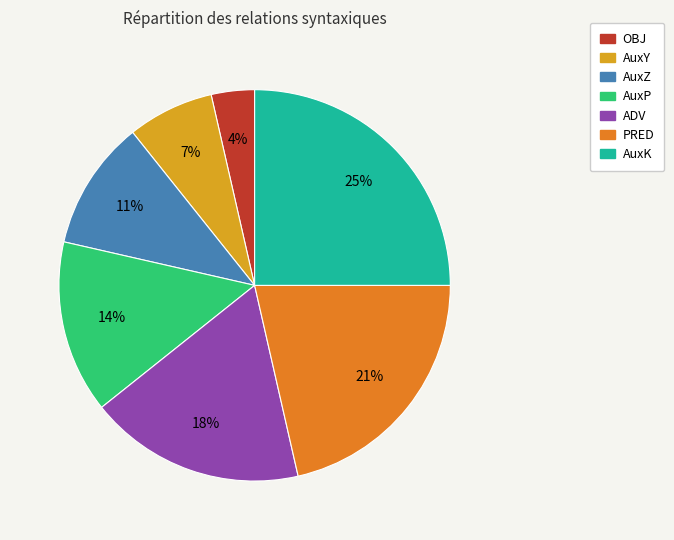

Which slice is the smallest?

OBJ